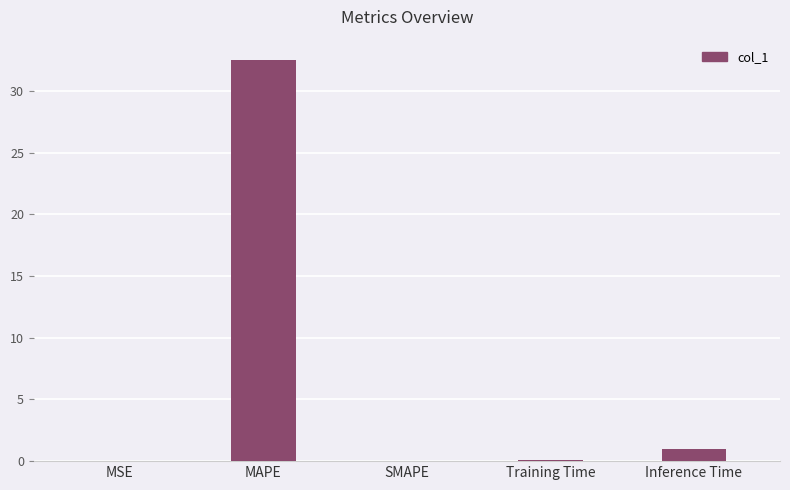

What is the maximum value shown in the chart?

32.5